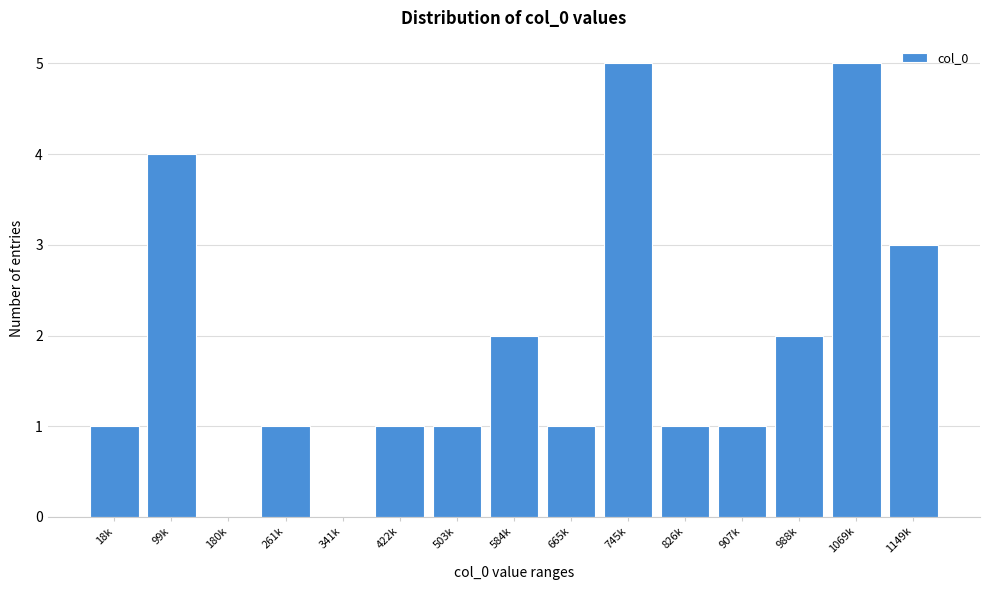

Reading left to right, transcribe all the data shown in this chart.

18k=1	99k=4	180k=0	261k=1	341k=0	422k=1	503k=1	584k=2	665k=1	745k=5	826k=1	907k=1	988k=2	1069k=5	1149k=3